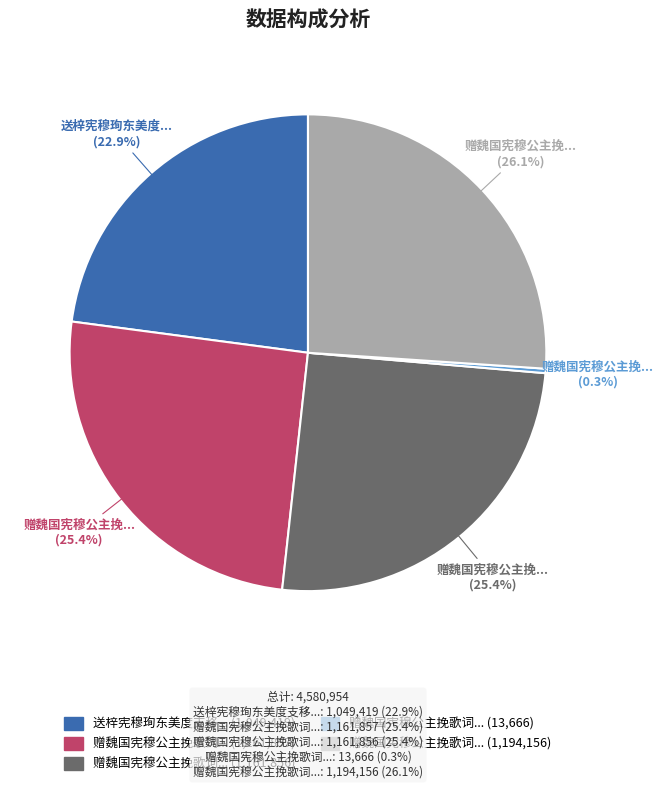

How many slices are in this pie chart?

5